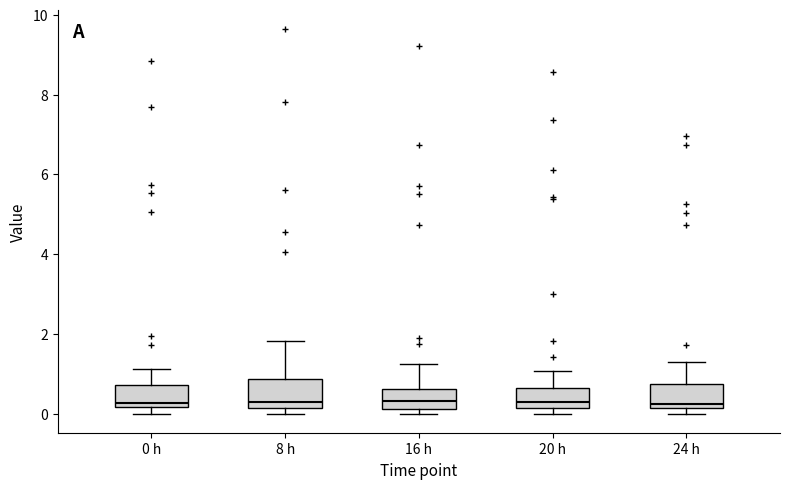

Reading left to right, transcribe this box plot: for each box, give where its median line is, the range the box spans, and where its two whiskers end, as read against the y-axis. The values are not printed on the chart, so give them approximately, as read against the axis.

0 h: median 0.2 (just above the box's lower edge), box 0.2 to 0.8, whiskers 0.0 to 1.2
8 h: median 0.2 (just above the box's lower edge), box 0.2 to 0.8, whiskers 0.0 to 1.8
16 h: median 0.4, box 0.2 to 0.6, whiskers 0.0 to 1.2
20 h: median 0.2 (just above the box's lower edge), box 0.2 to 0.6, whiskers 0.0 to 1.0
24 h: median 0.2 (just above the box's lower edge), box 0.2 to 0.8, whiskers 0.0 to 1.2